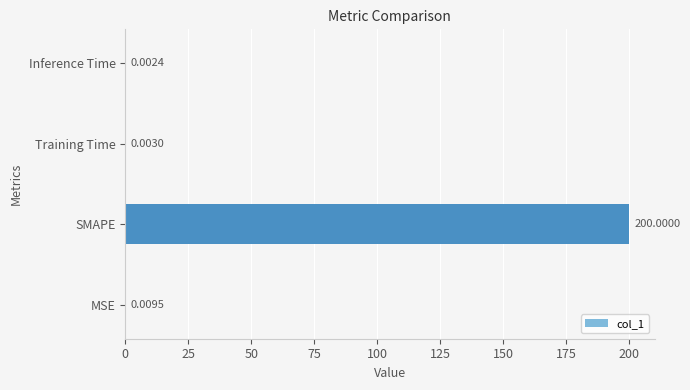

Where is the data nearest to the value 100?

MSE